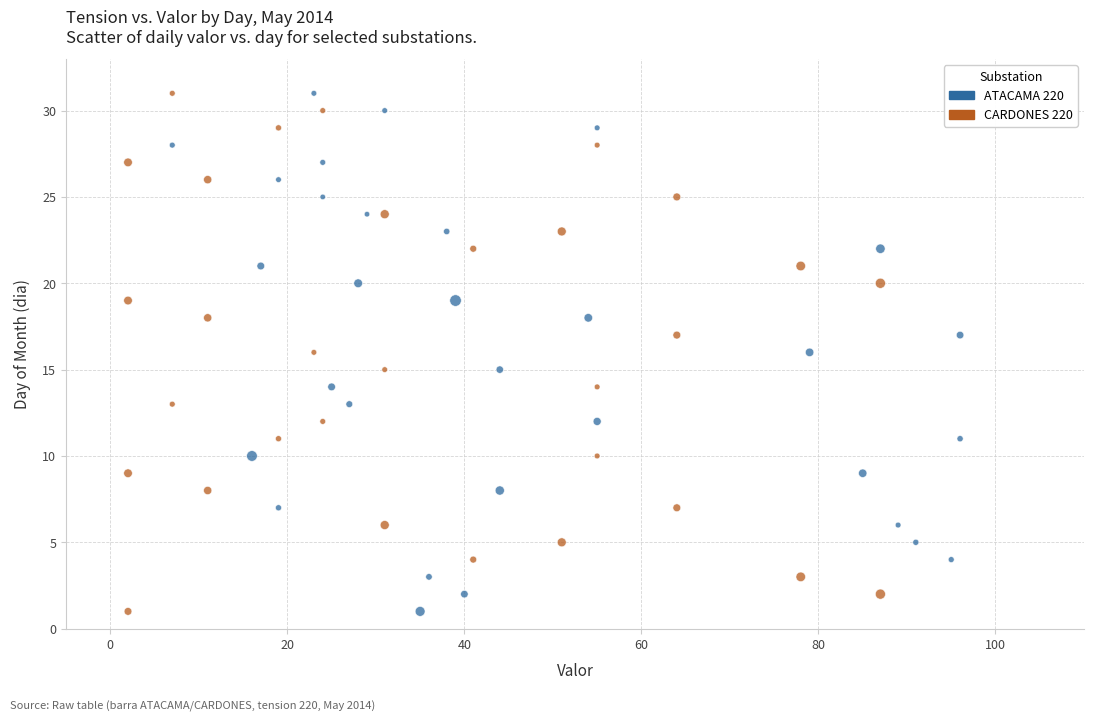

What are all the series names shown in the legend?

ATACAMA 220, CARDONES 220